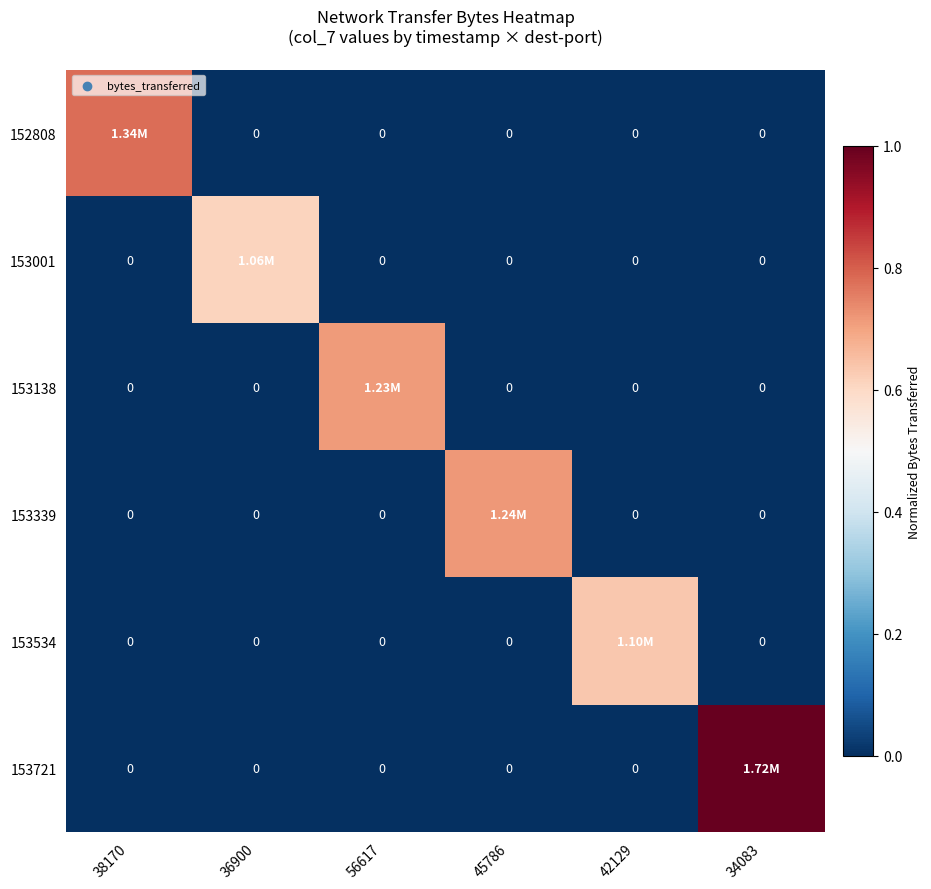

True or false: 153534 has a value of -0.2 at 36900.

False